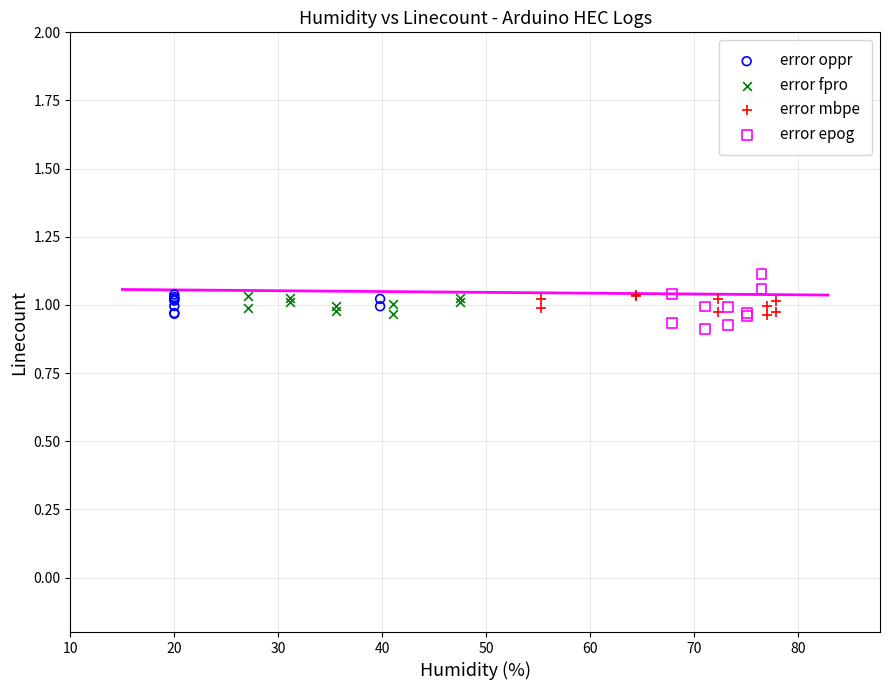

Which series has the largest Y range (max minus min)?

error epog